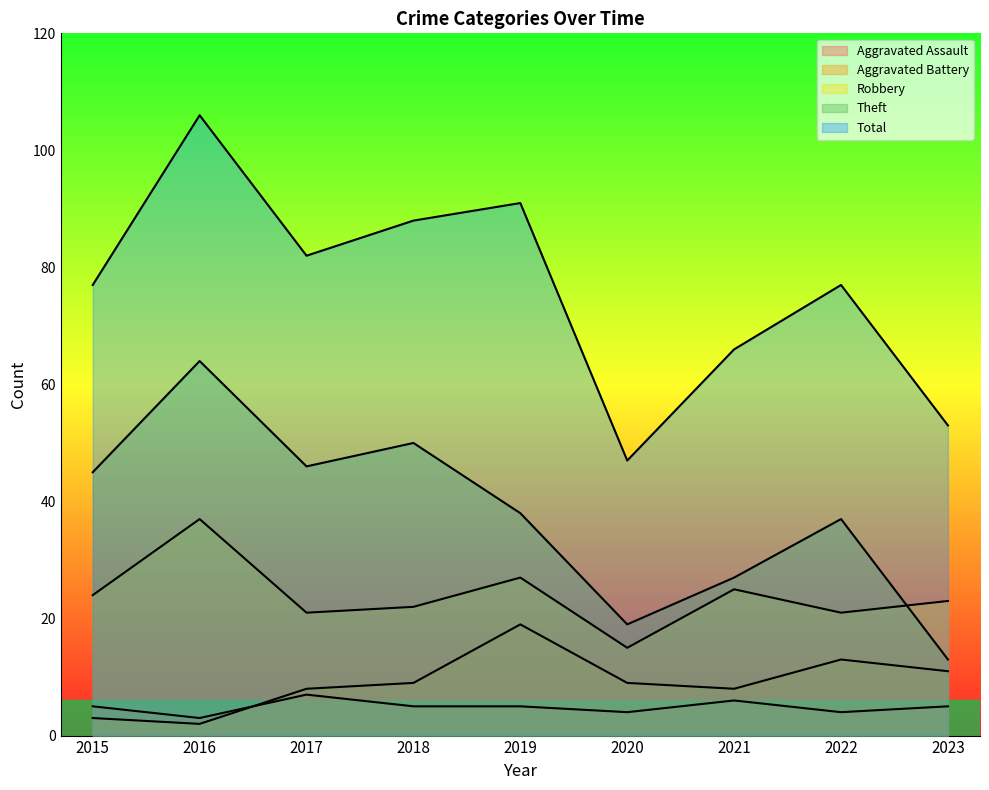

Between 2016 and 2023, which series saw the biggest shift?

Total